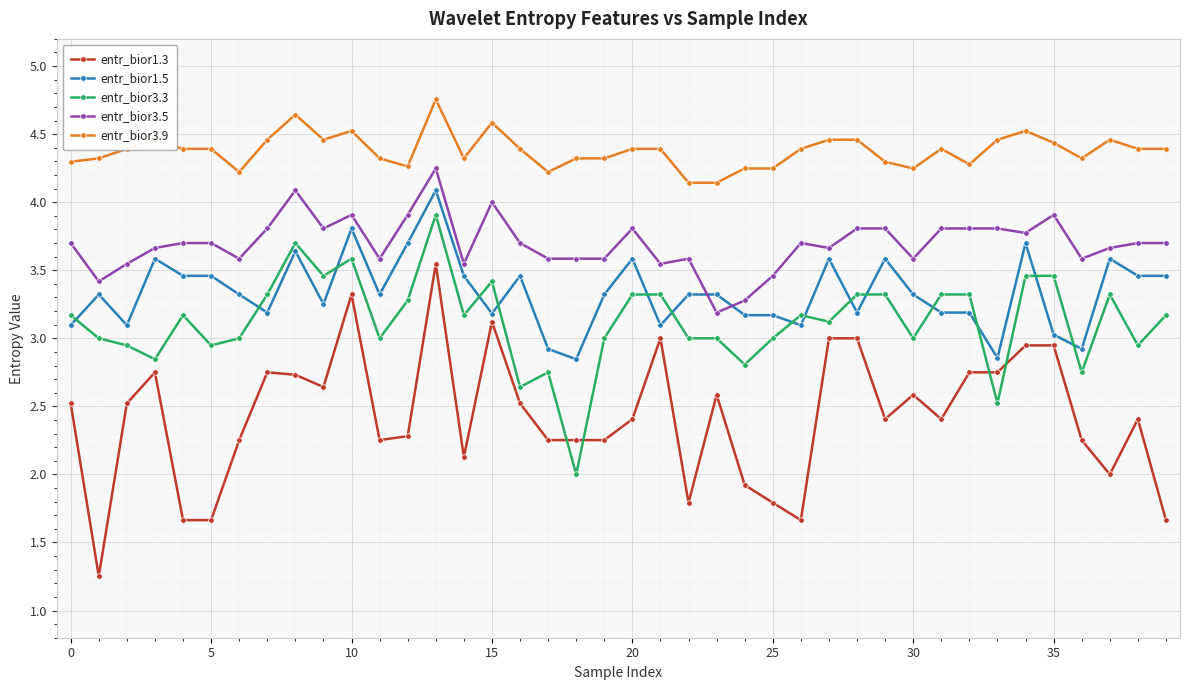

What is the minimum value for entr_bior3.5?

3.2